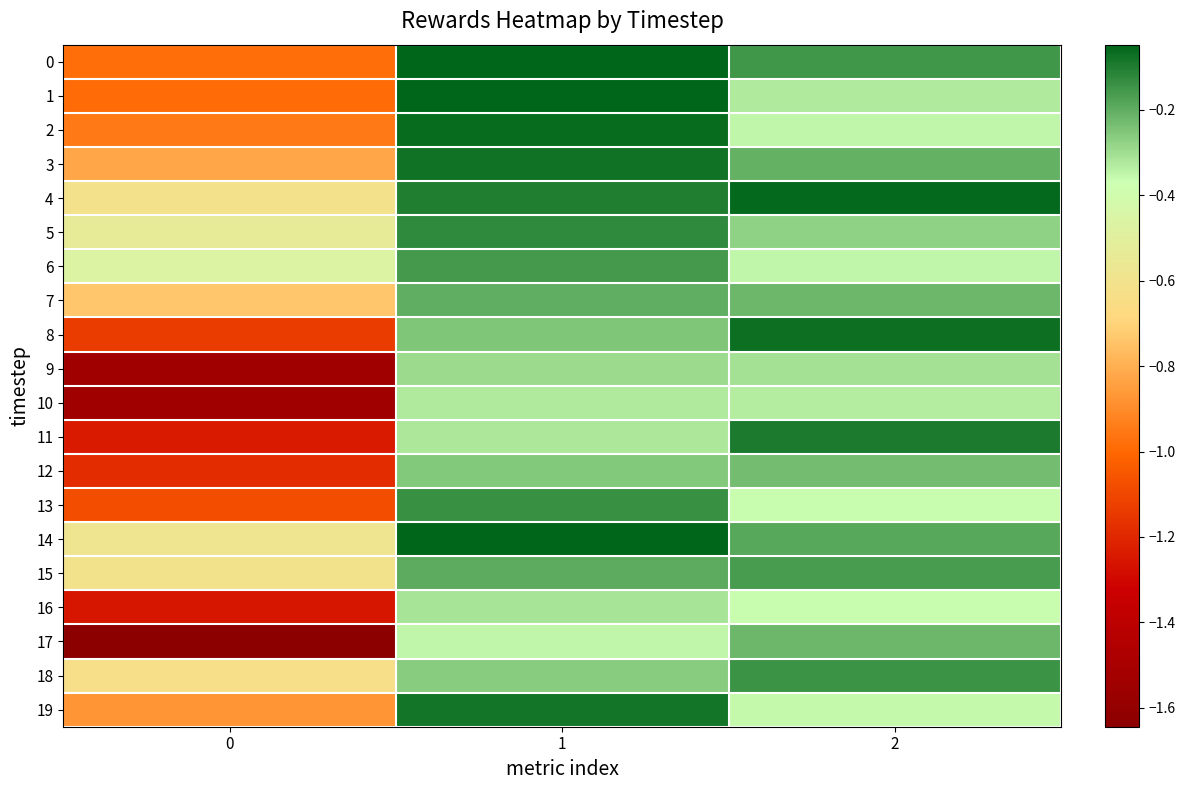

Rank the series by their maximum value, from highest to lowest.

0, 1, 14, 4, 2, 8, 3, 19, 11, 5, 13, 18, 6, 15, 7, 17, 12, 9, 16, 10